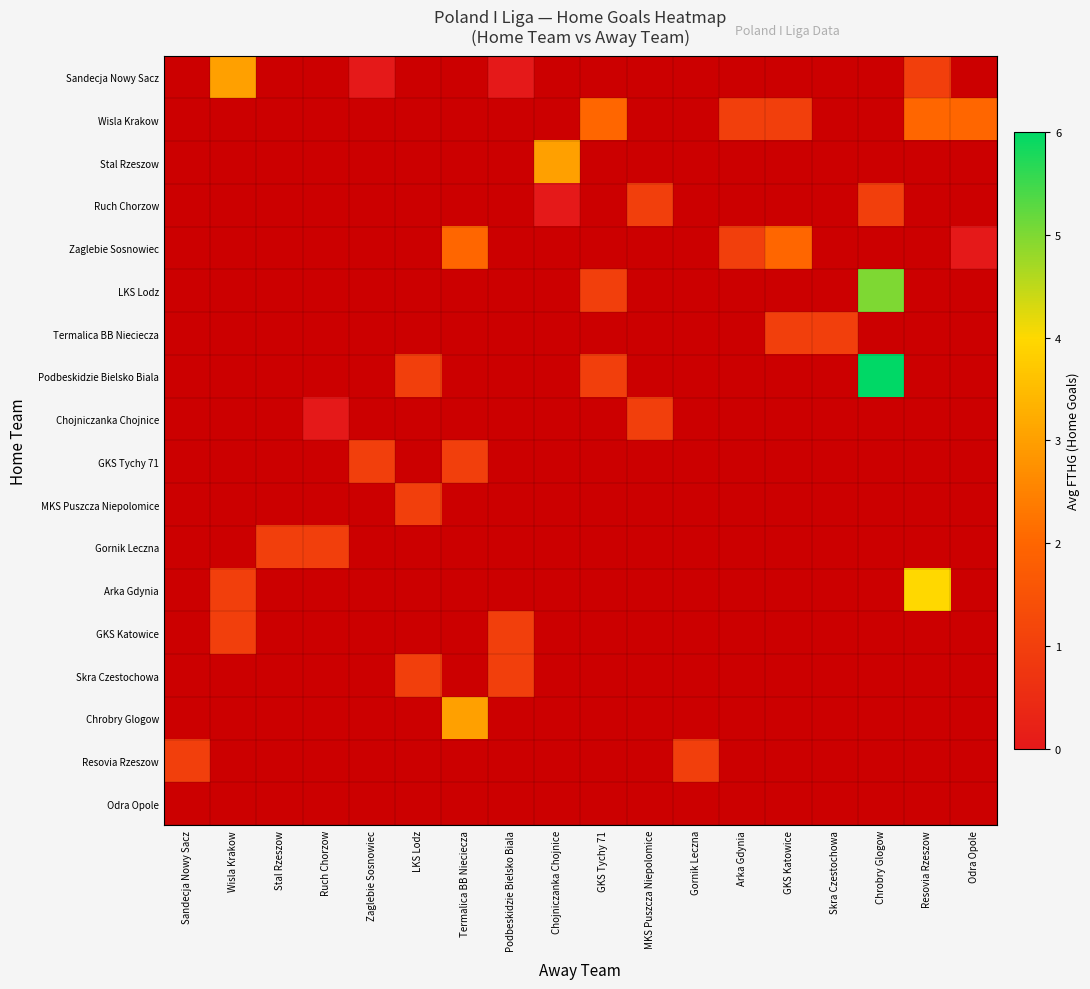

Which category has the lowest value in the Ruch Chorzow series?

Sandecja Nowy Sacz